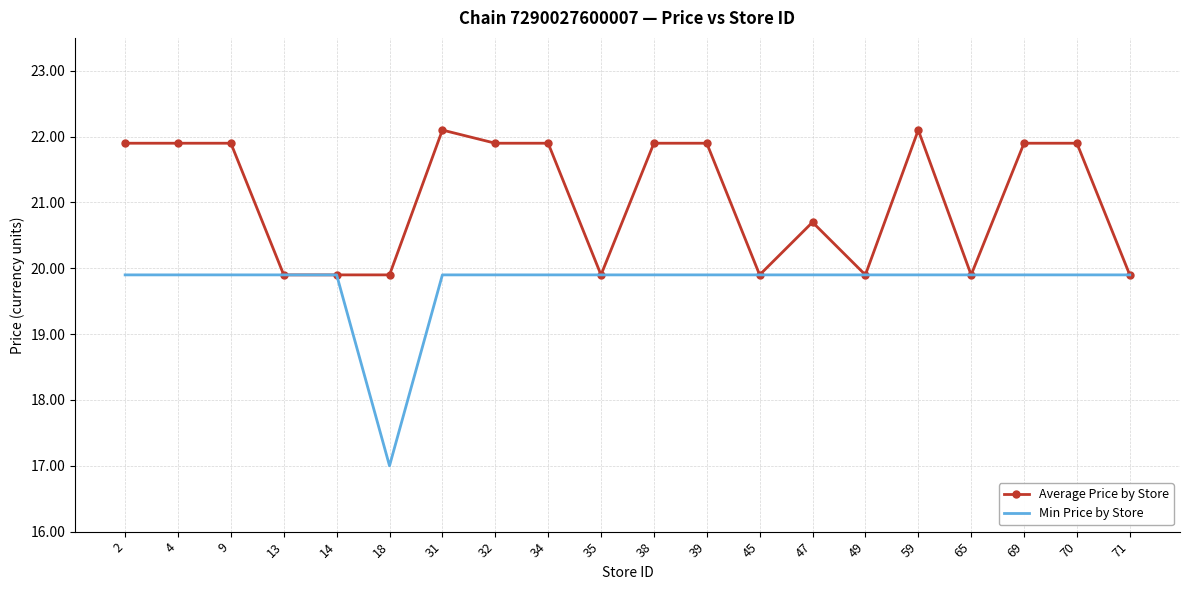

What is the total value across all series at 31?

42.0